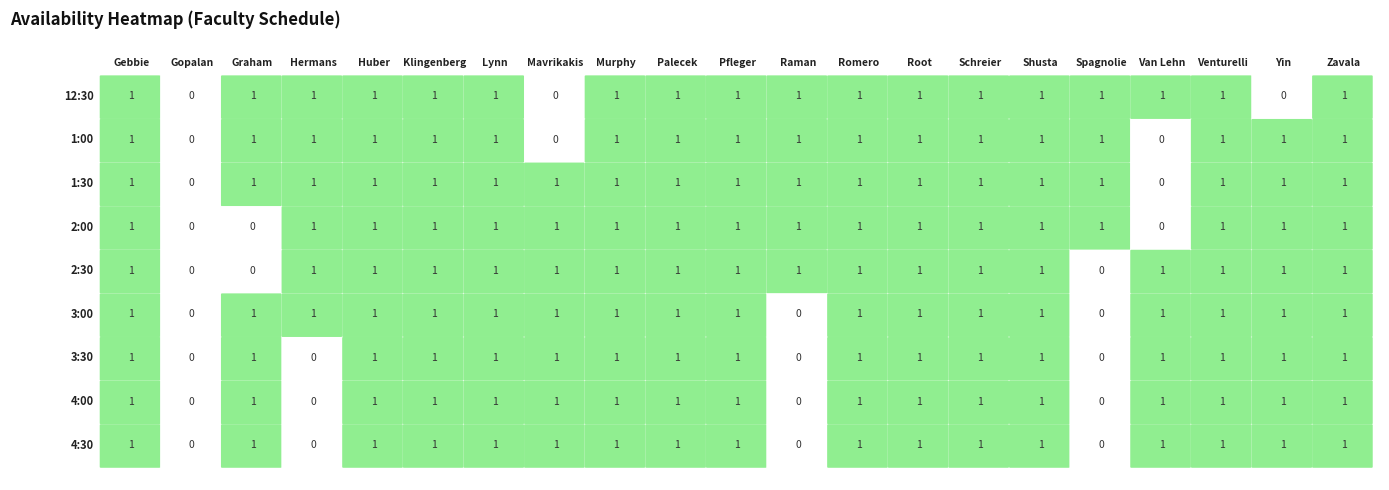

At 3:30, list the series in order from largest to smallest.

Gebbie, Graham, Huber, Klingenberg, Lynn, Mavrikakis, Murphy, Palecek, Pfleger, Romero, Root, Schreier, Shusta, Van Lehn, Venturelli, Yin, Zavala, Gopalan, Hermans, Raman, Spagnolie